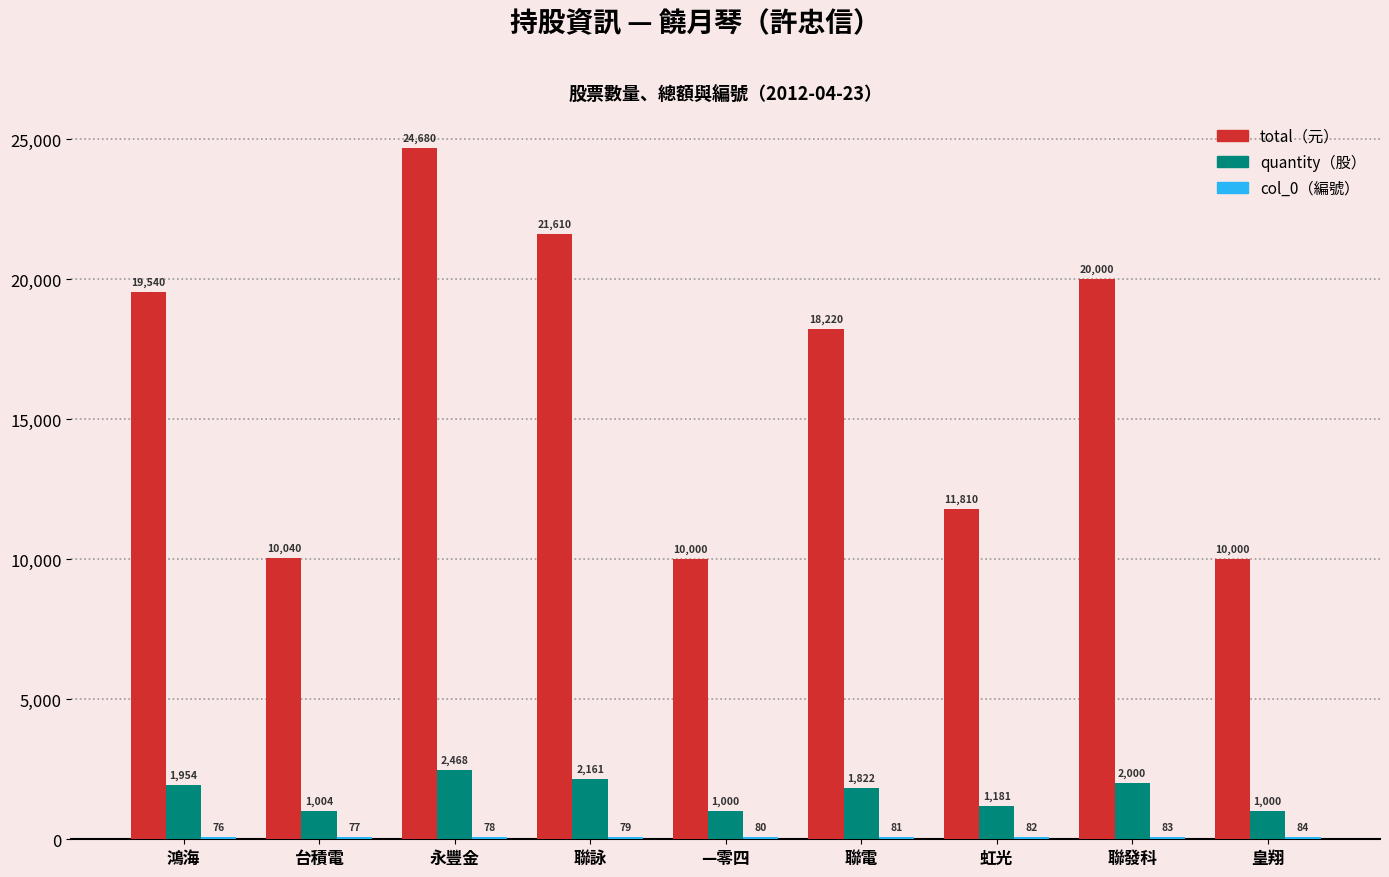

At which category is the sum across all series the highest?

永豐金